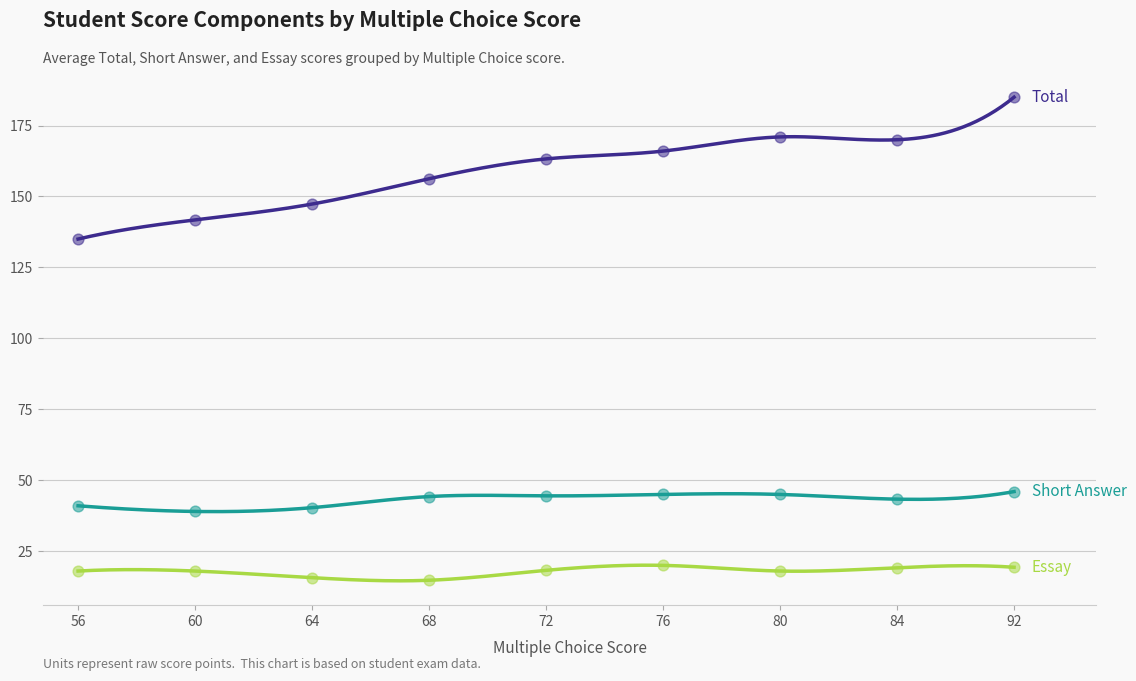

At which category is the sum across all series the highest?

92